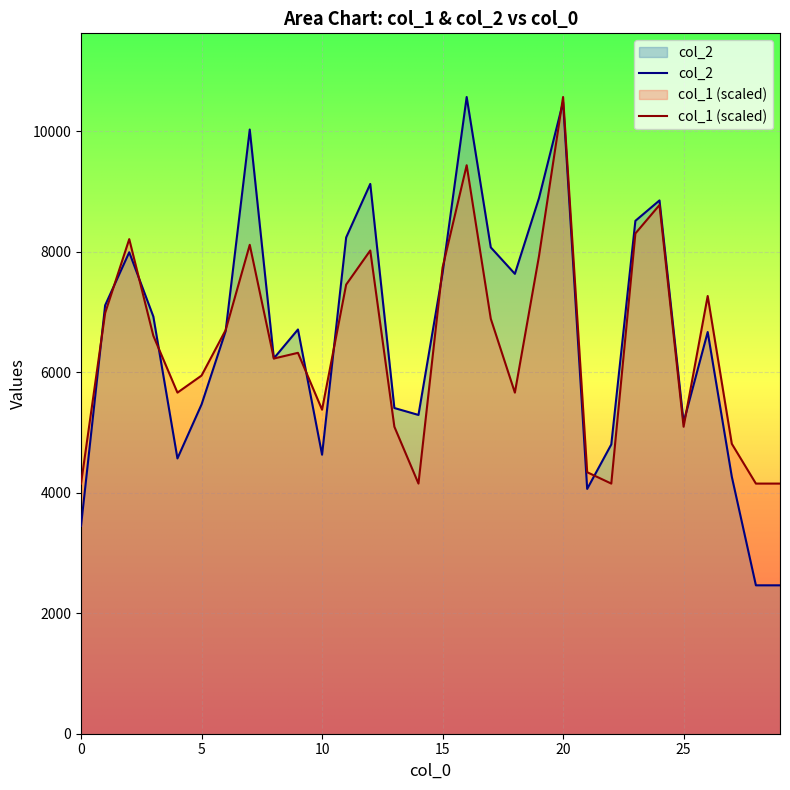

What is the difference between the highest and lowest values at 8?

3.1